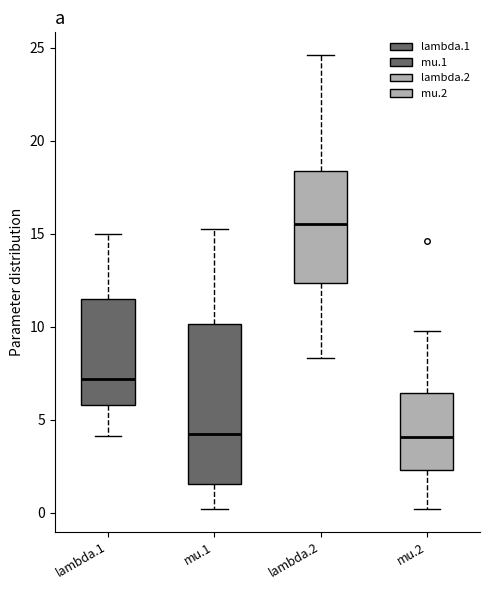

Reading left to right, transcribe this box plot: for each box, give where its median line is, the range the box spans, and where its two whiskers end, as read against the y-axis. The values are not printed on the chart, so give them approximately, as read against the axis.

lambda.1: median 7.0, box 6.0 to 11.5, whiskers 4.0 to 15.0
mu.1: median 4.5, box 1.5 to 10.0, whiskers 0.0 to 15.5
lambda.2: median 15.5, box 12.5 to 18.5, whiskers 8.5 to 24.5
mu.2: median 4.0, box 2.5 to 6.5, whiskers 0.0 to 10.0